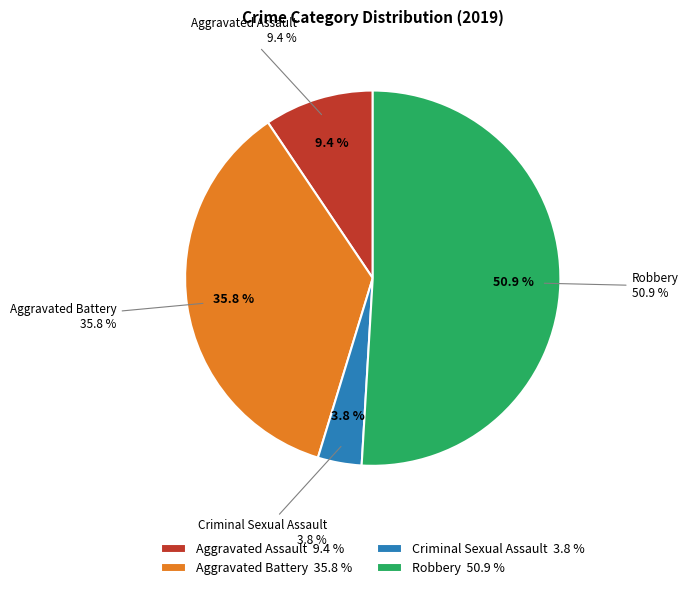

How many segments does this pie chart have?

4